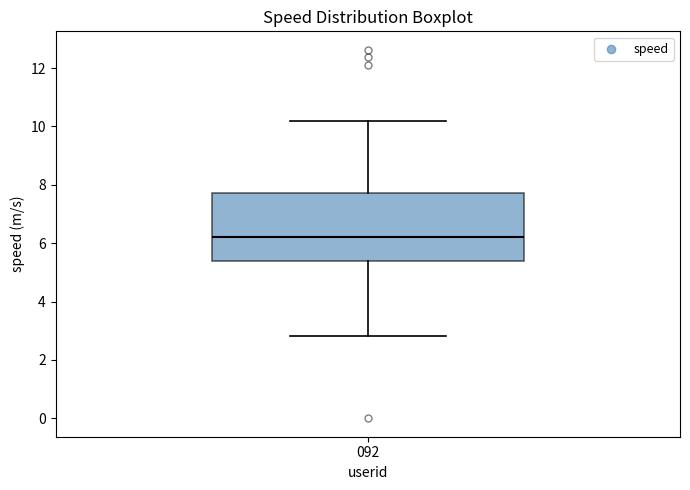

Transcribe this box plot: give where the median line is, the range the box spans, and where the two whiskers end, as read against the y-axis. The values are not printed on the chart, so give them approximately, as read against the axis.

median 6.2, box 5.4 to 7.8, whiskers 2.8 to 10.2